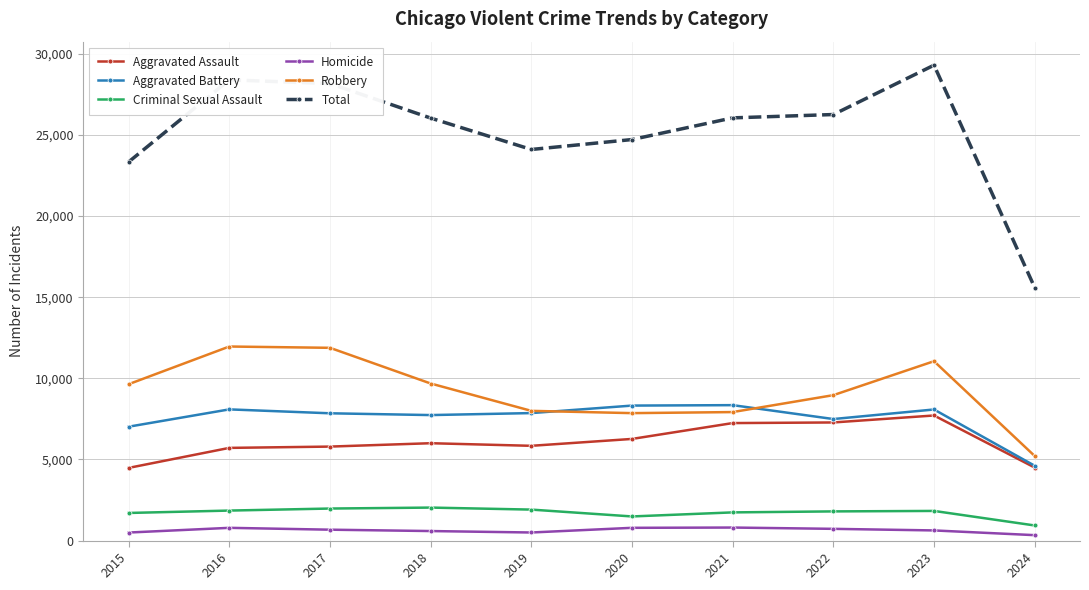

Which series has the largest total across all categories?

Total